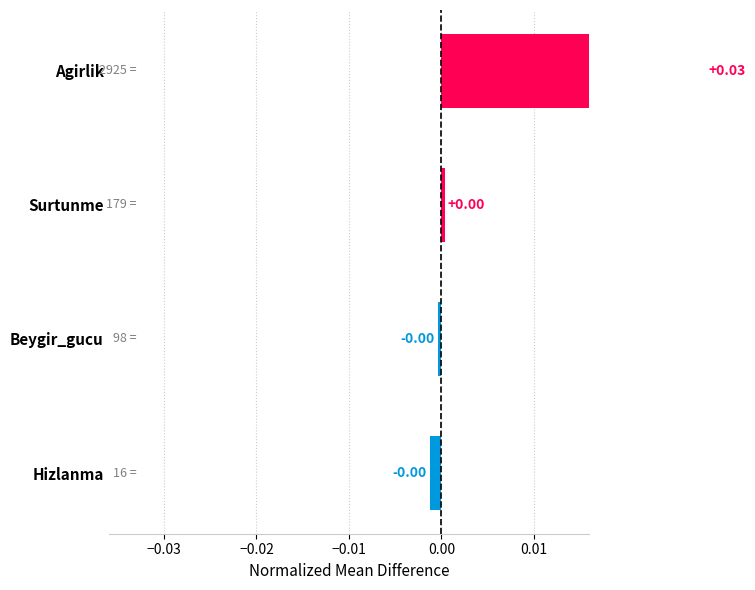

The chart shows a value of -0.0 at Beygir_gucu. True or false?

True